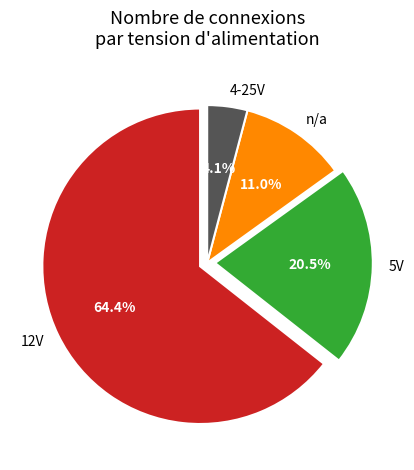

What percentage is NOT represented by 5V?

79.5%